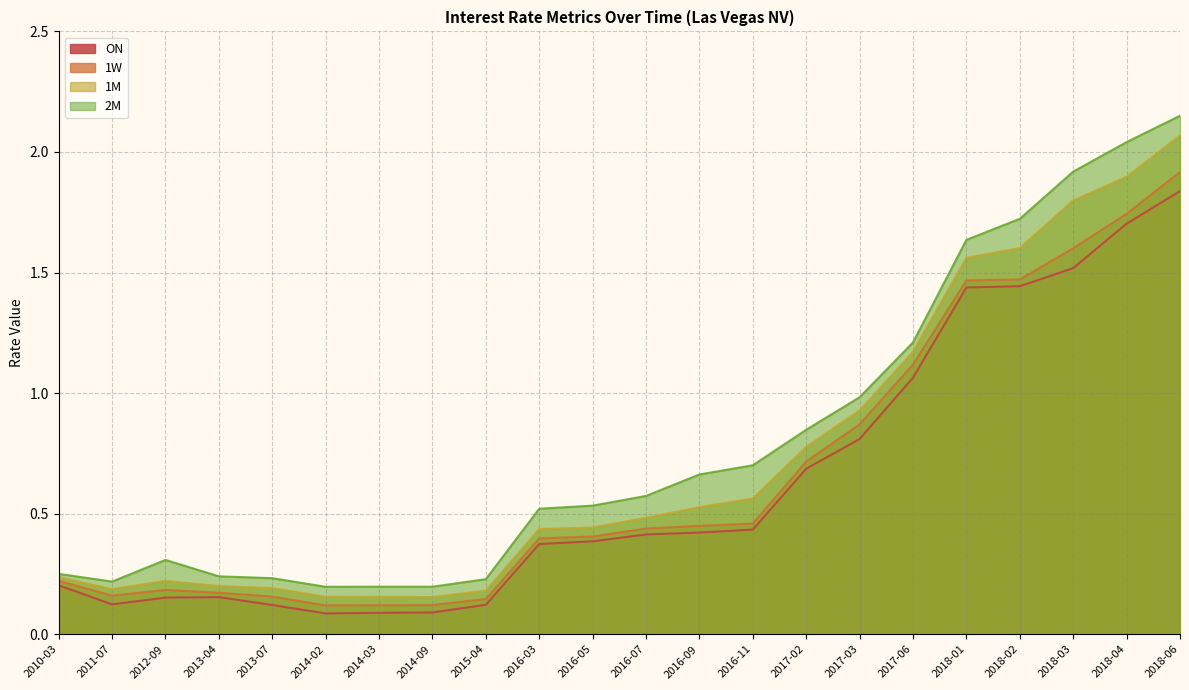

The value of 2M at 2010-03 is 0.3. True or false?

True